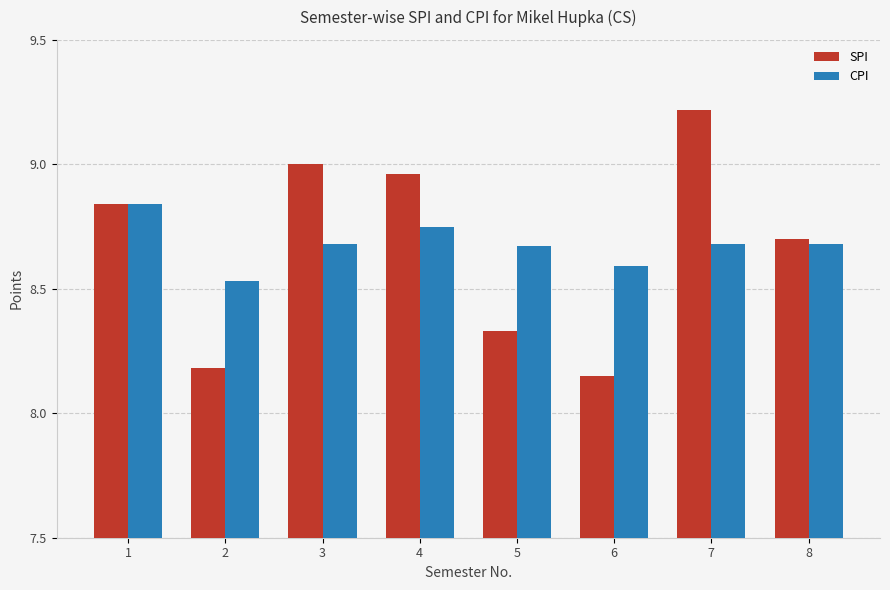

At how many categories does at least one series exceed 8?

8